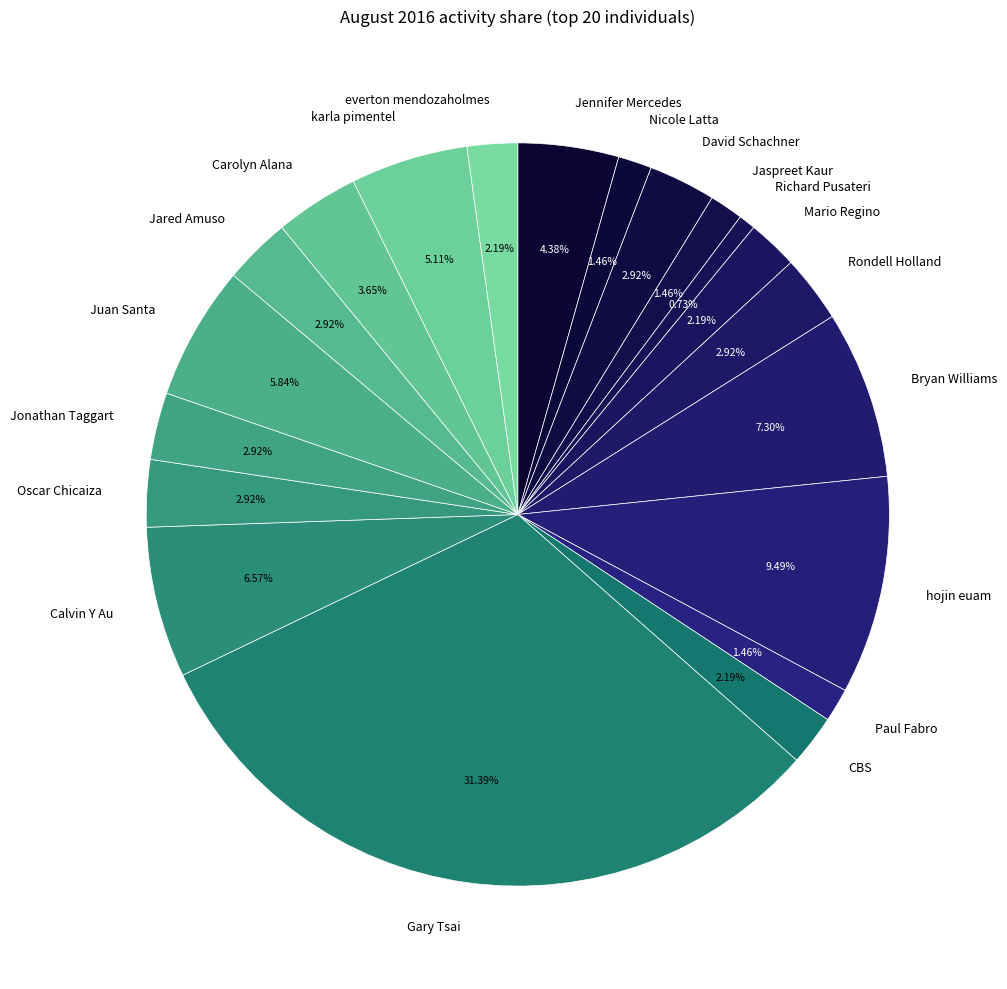

To the nearest percent, what is the combined percentage of Rondell Holland and Richard Pusateri?

4%